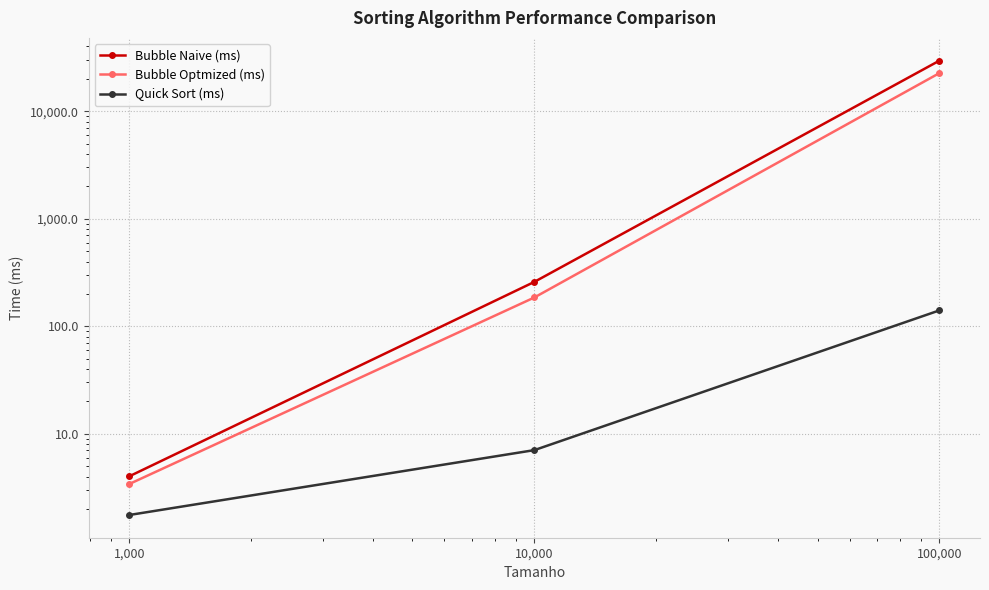

What is the label of the 1st point from the left?

1,000